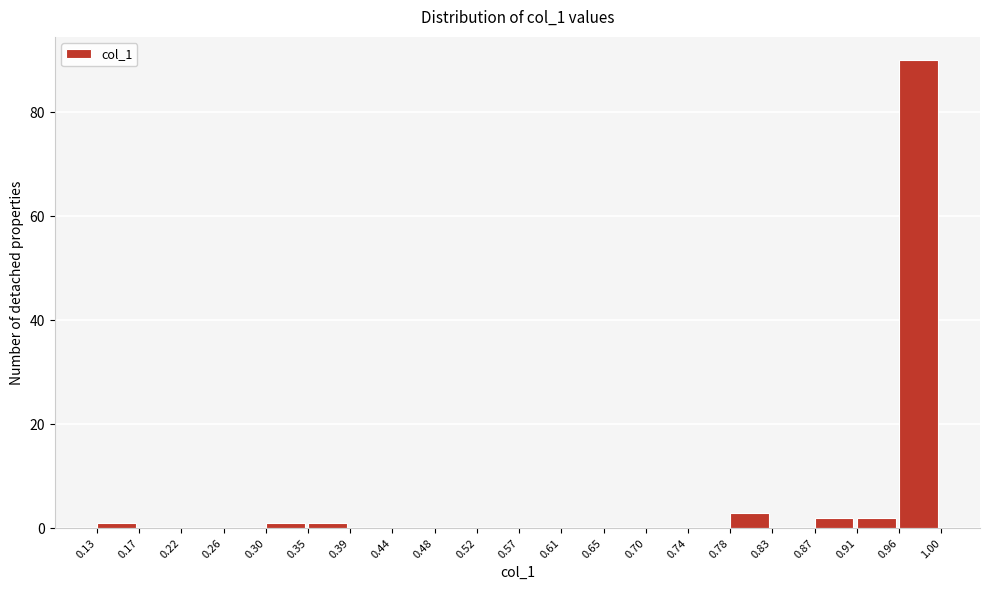

Reading left to right, transcribe this chart: for each bar, give the range it covers on the x-axis and its height. The values are not printed on the chart, so give them approximately, as read against the axis.

0.13 to 0.17: under 2
0.17 to 0.22: 0
0.22 to 0.26: 0
0.26 to 0.30: 0
0.30 to 0.35: under 2
0.35 to 0.39: under 2
0.39 to 0.44: 0
0.44 to 0.48: 0
0.48 to 0.52: 0
0.52 to 0.57: 0
0.57 to 0.61: 0
0.61 to 0.65: 0
0.65 to 0.70: 0
0.70 to 0.74: 0
0.74 to 0.78: 0
0.78 to 0.83: 4
0.83 to 0.87: 0
0.87 to 0.91: 2
0.91 to 0.96: 2
0.96 to 1.00: 90